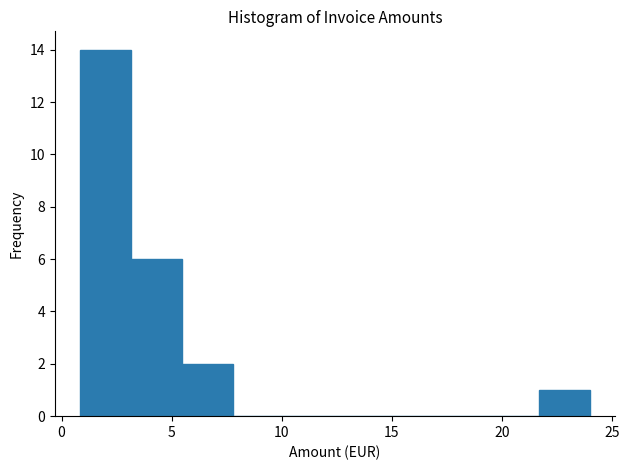

Reading left to right, transcribe this chart: for each bar, give the range it covers on the x-axis and its height. Neither the bar edges nor the heights are printed on the chart, so give them approximately, as read against the axes.

1.0 to 3.0: 14
3.0 to 5.5: 6
5.5 to 8.0: 2
8.0 to 10.0: 0
10.0 to 12.5: 0
12.5 to 14.5: 0
14.5 to 17.0: 0
17.0 to 19.5: 0
19.5 to 21.5: 0
21.5 to 24.0: 1